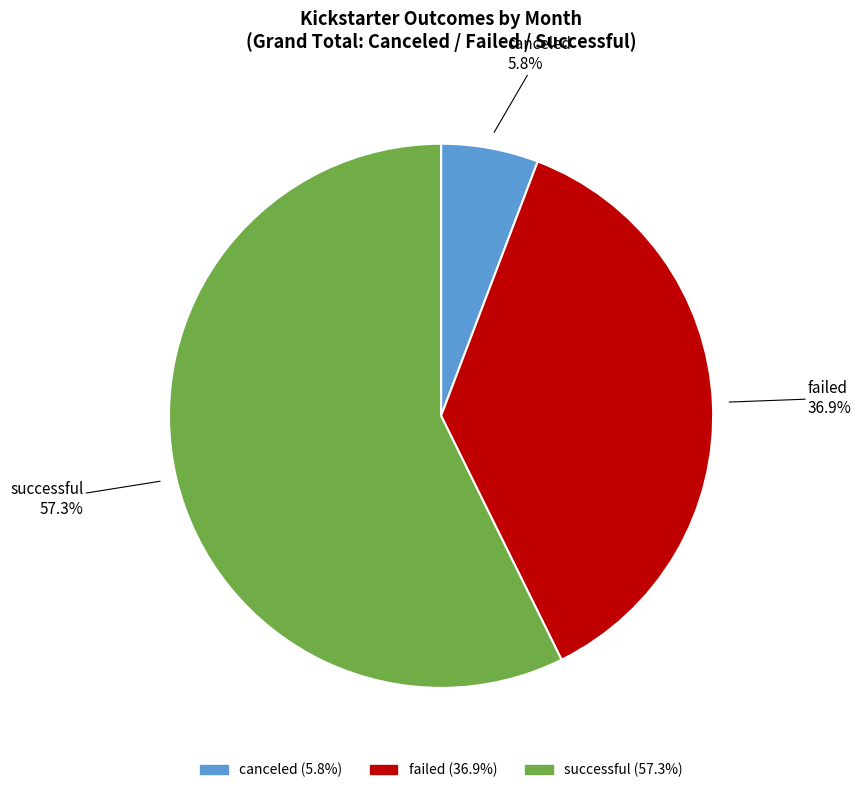

Is there a majority slice in this chart?

Yes